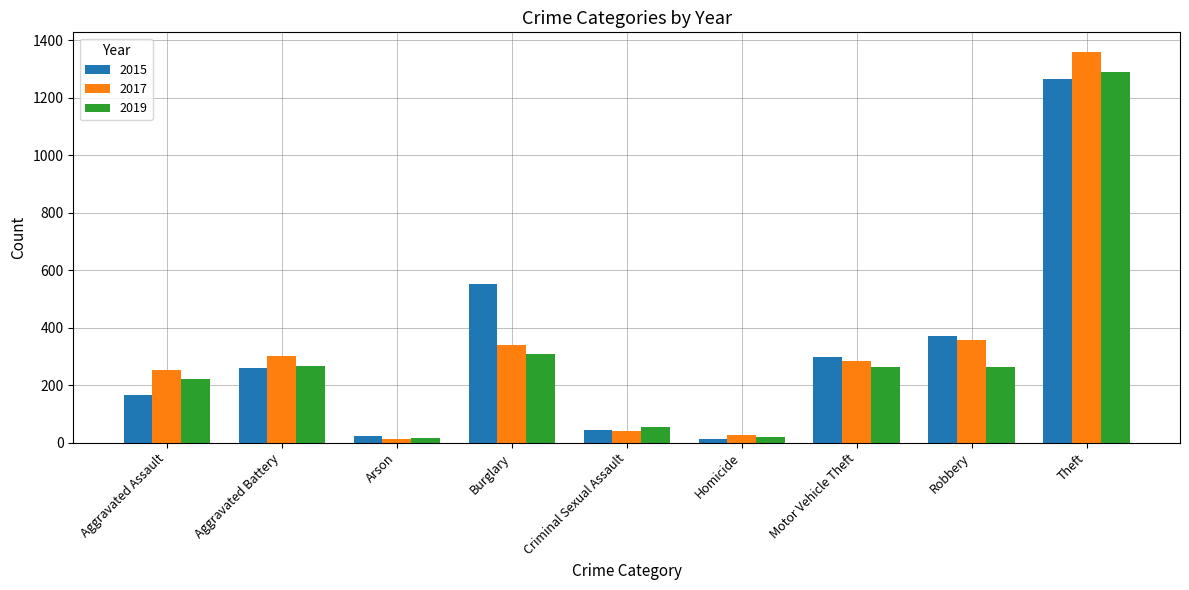

List the series in order of their peak value, lowest first.

2015, 2019, 2017